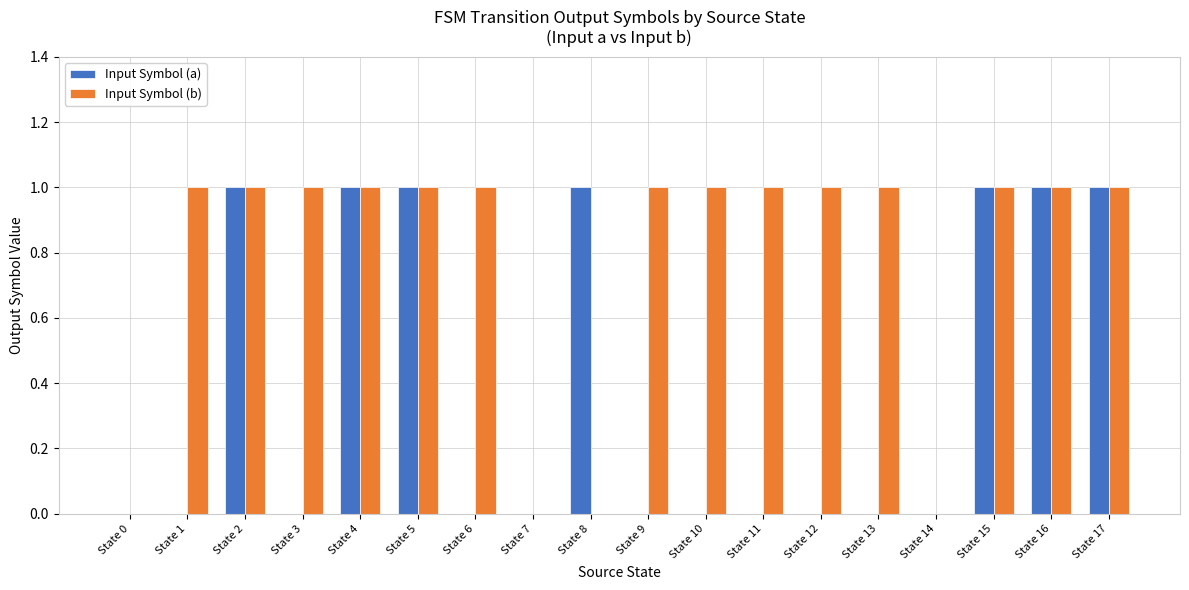

Which series has the largest total across all categories?

Input Symbol (b)